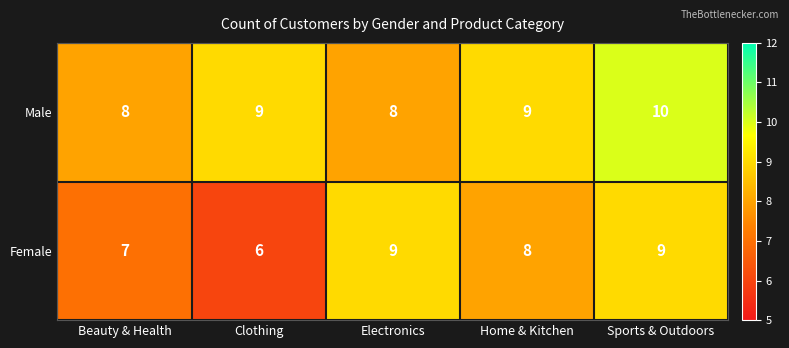

Between Beauty & Health and Electronics, which series saw the biggest shift?

Female